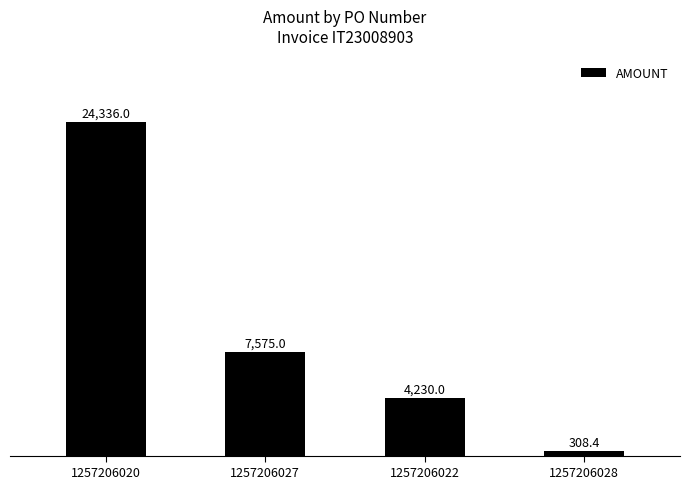

Rank the categories by value from lowest to highest.

1257206028, 1257206022, 1257206027, 1257206020